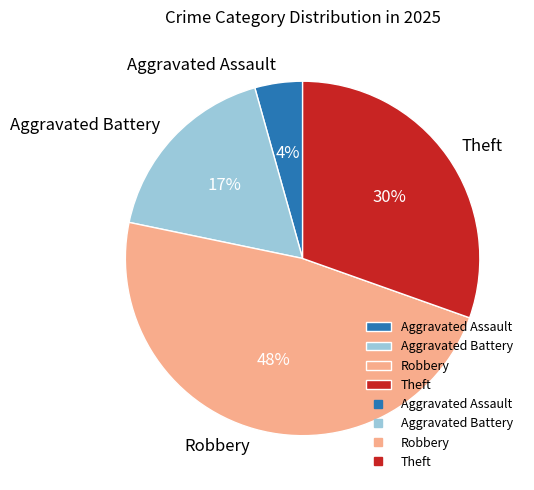

How many slices are in this pie chart?

4